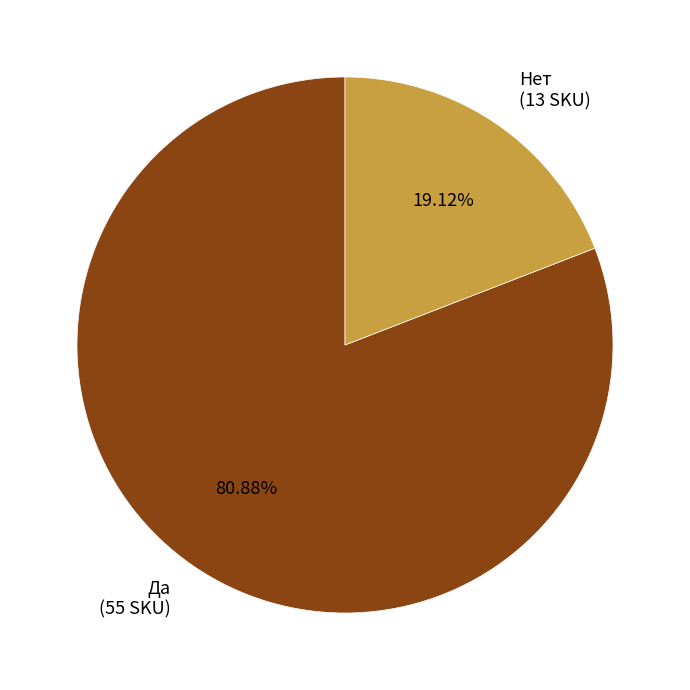

Is there any slice that represents more than half of the pie?

Yes